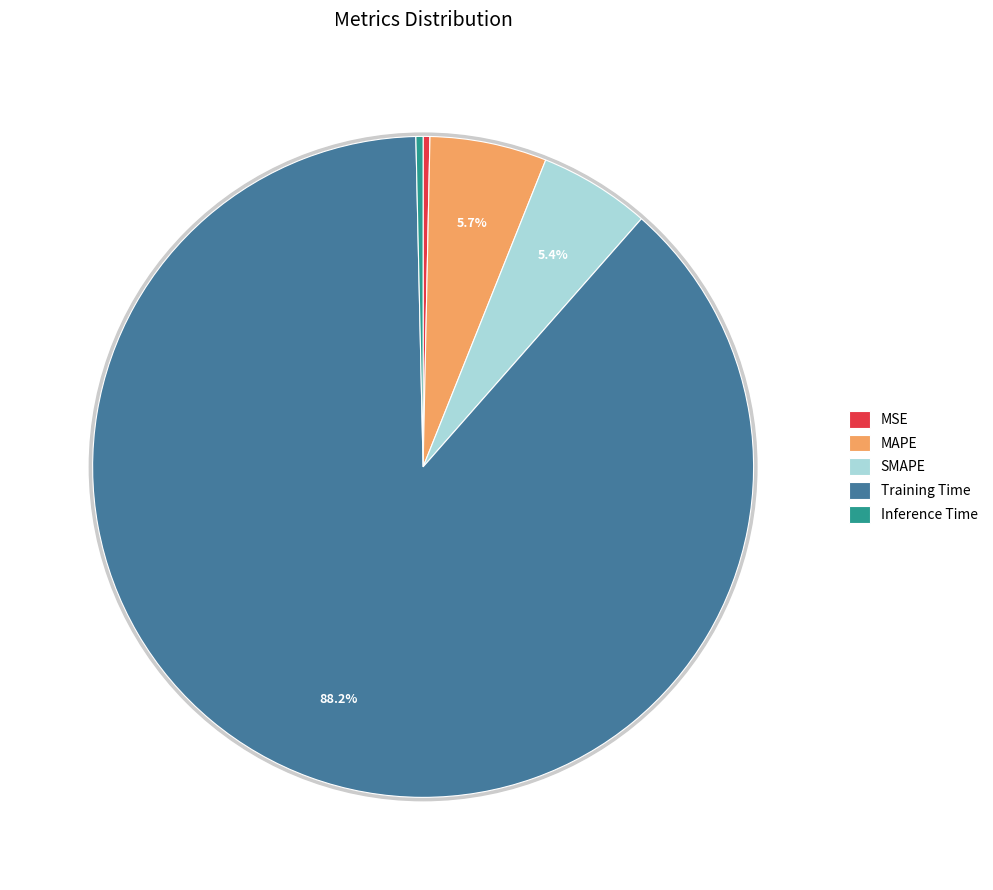

What portion of the pie excludes MAPE?

94.3%